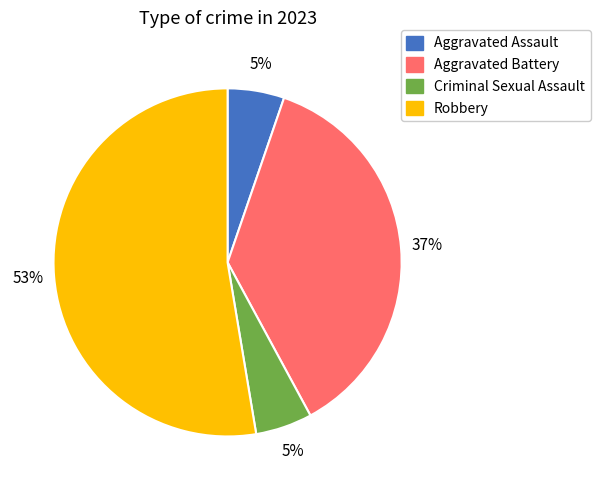

Do Robbery and Criminal Sexual Assault together represent more than half of the pie?

Yes